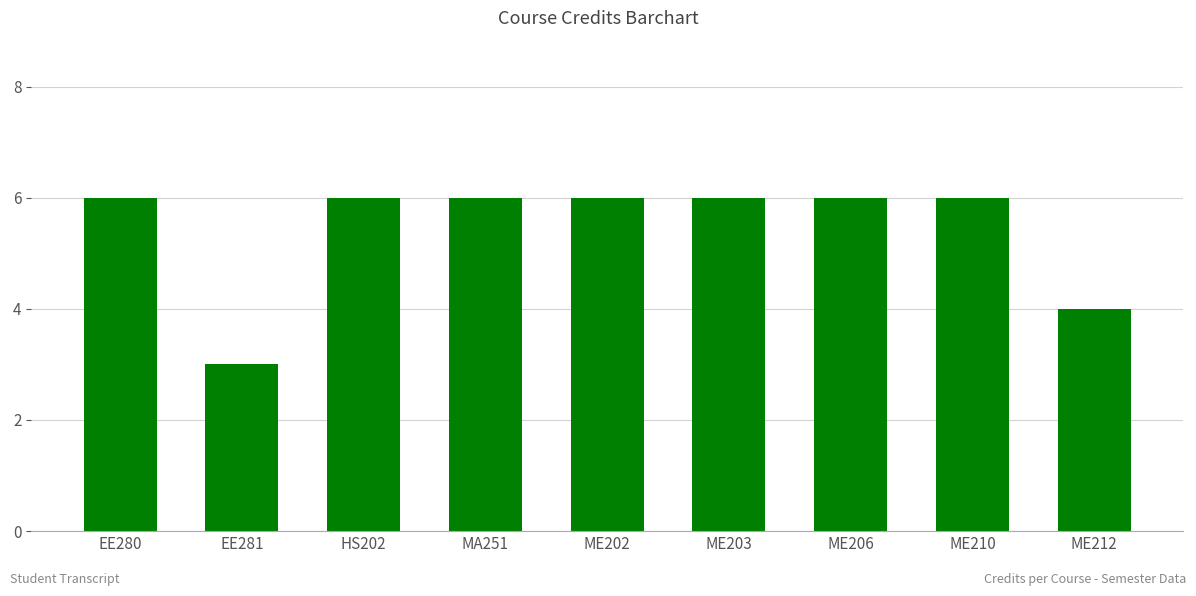

The value at MA251 is 6. True or false?

True